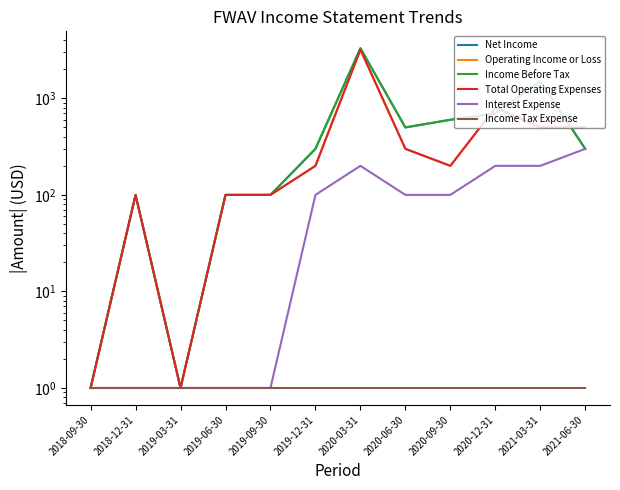

Rank the series by their maximum value, from lowest to highest.

Income Tax Expense, Interest Expense, Operating Income or Loss, Total Operating Expenses, Net Income, Income Before Tax